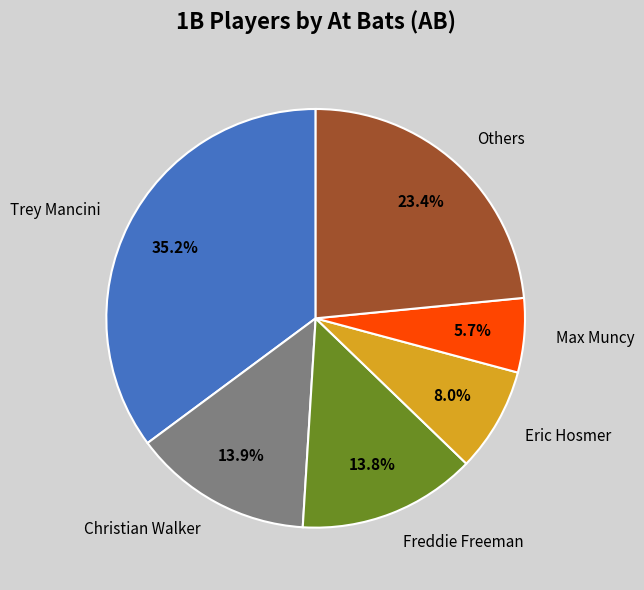

What is the ratio of the value at Trey Mancini to the value at Others?

1.5